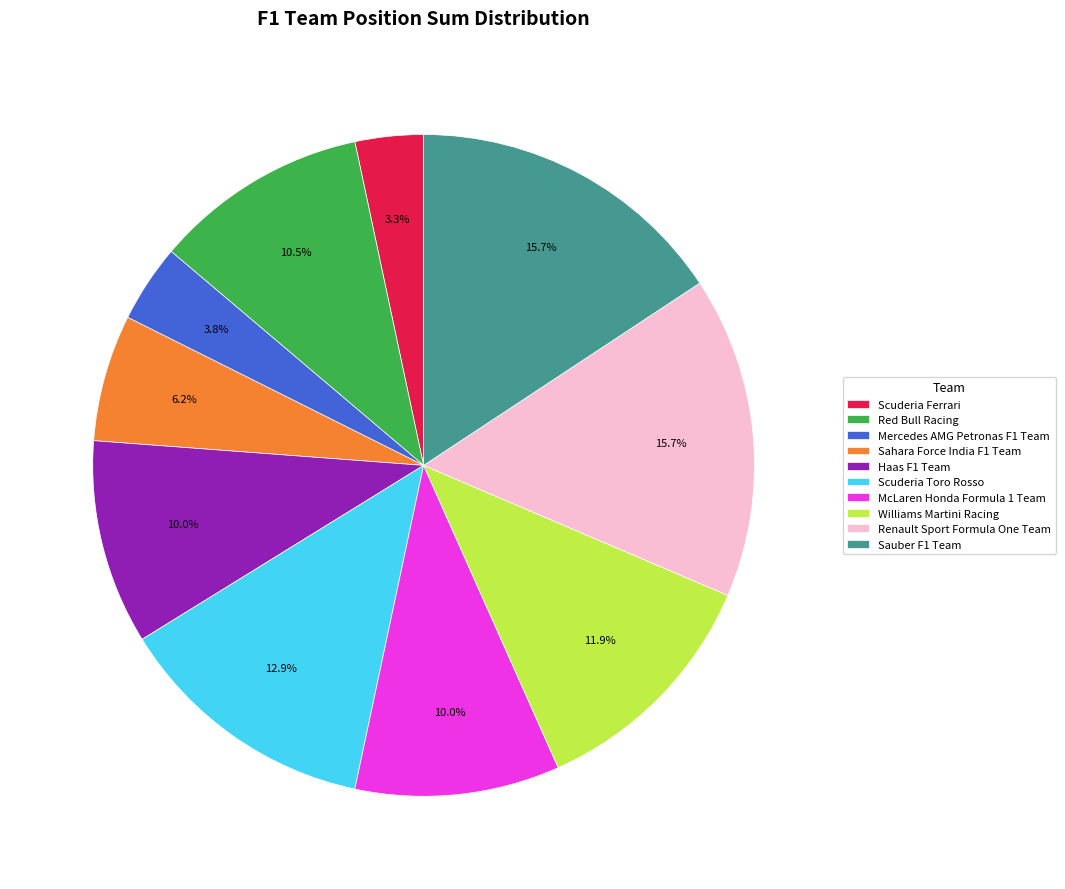

Is the sum of Red Bull Racing and McLaren Honda Formula 1 Team greater than half?

No